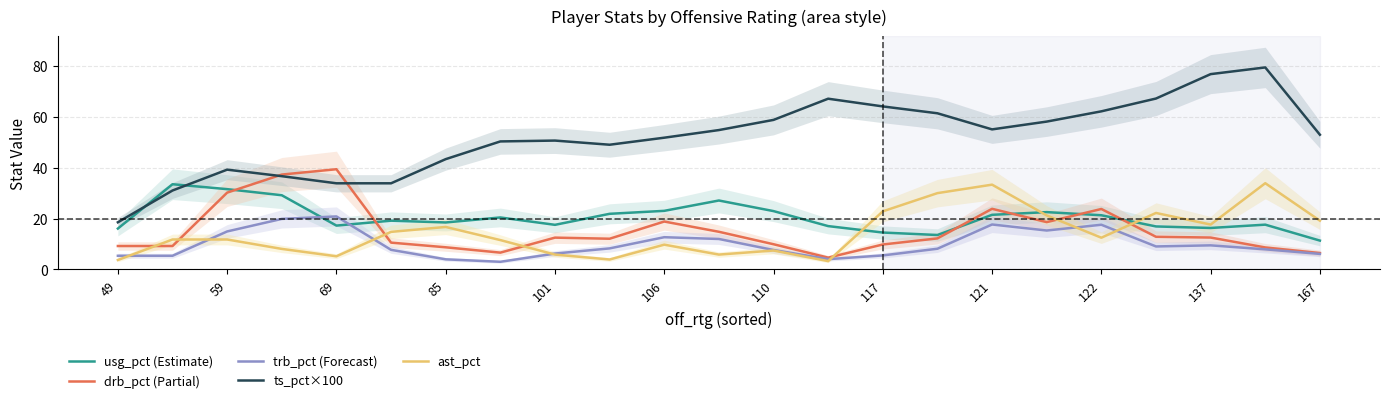

What are all the series names shown in the legend?

usg_pct (Estimate), drb_pct (Partial), trb_pct (Forecast), ts_pct×100, ast_pct